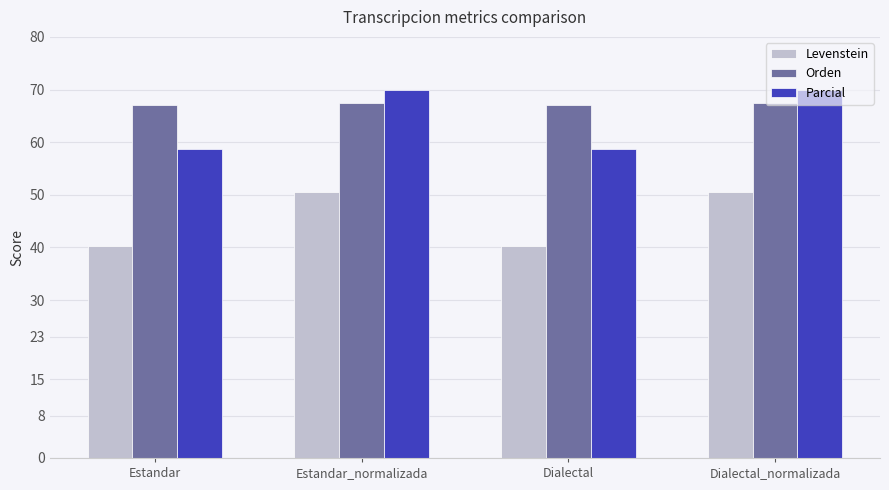

What is the difference between the maximum and minimum values in the Parcial series?

11.2